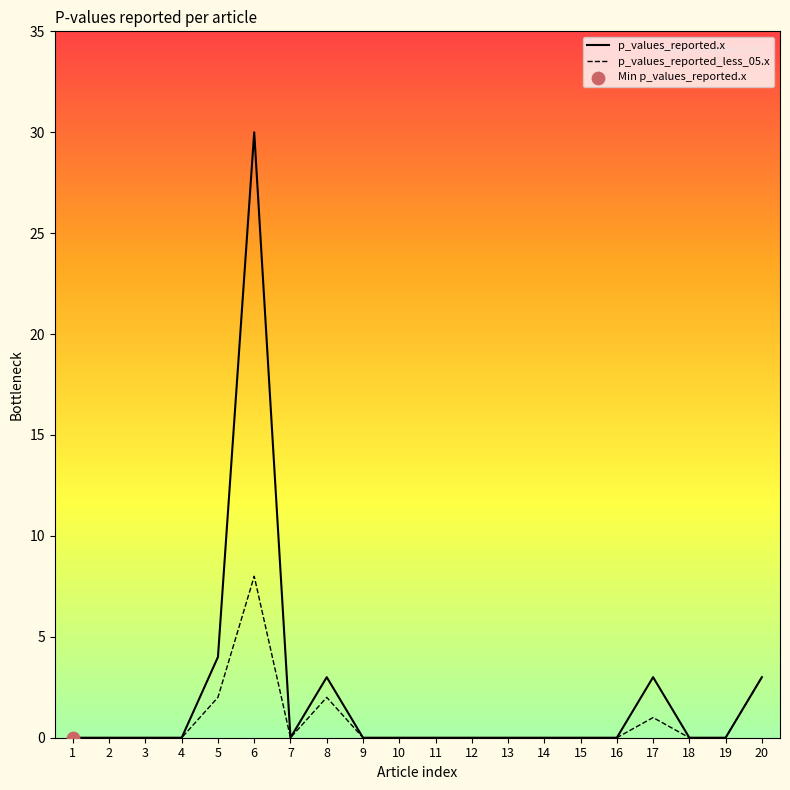

Which series has the largest total across all categories?

p_values_reported.x